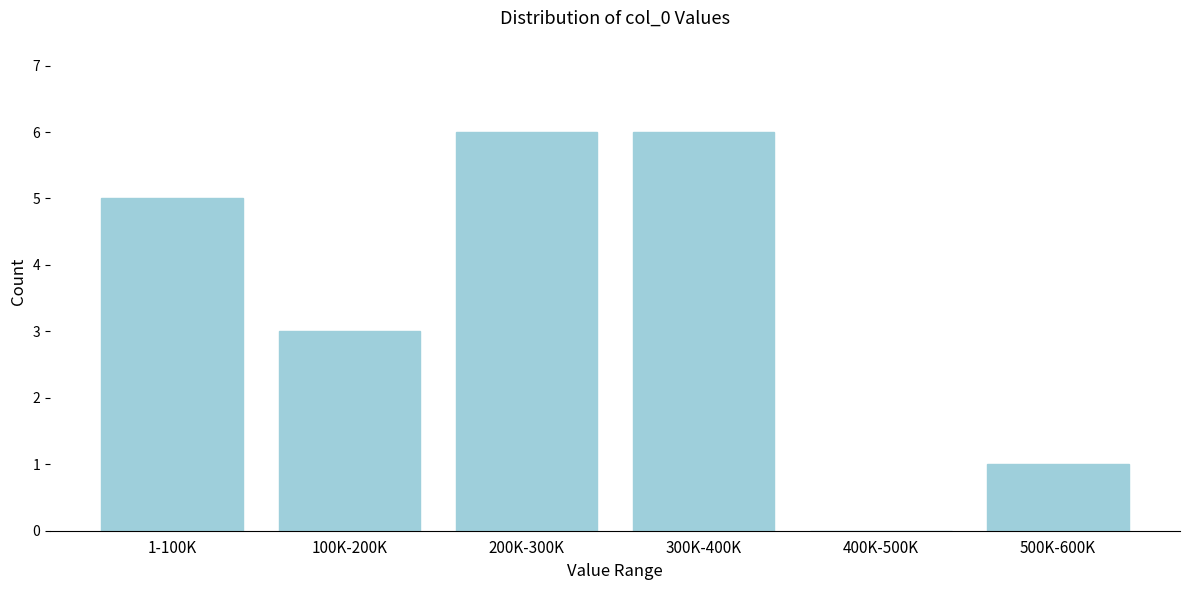

Reading left to right, list all the values displayed in this chart.

1-100K=5	100K-200K=3	200K-300K=6	300K-400K=6	400K-500K=0	500K-600K=1